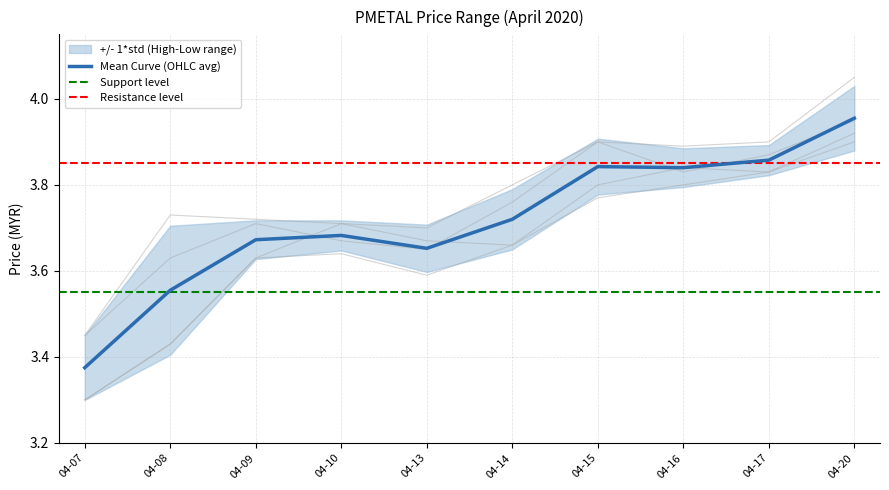

At which label does Mean Curve (OHLC avg) reach its minimum?

04-07